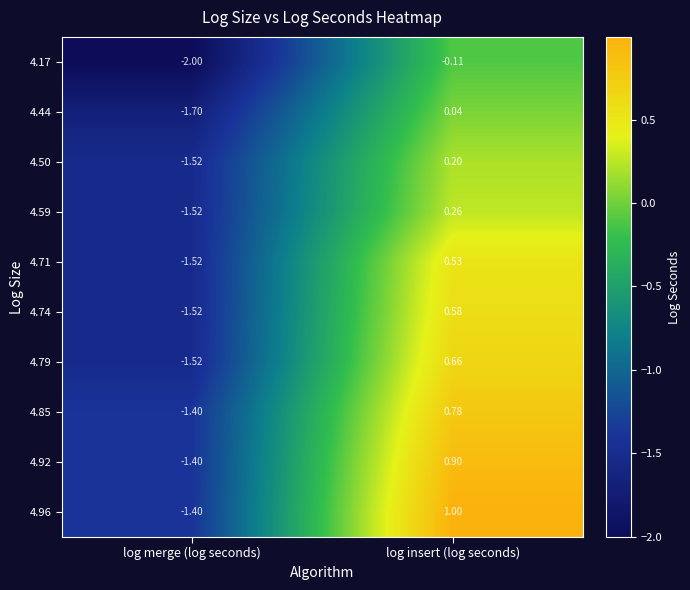

At which label does 4.85 reach its peak?

log insert (log seconds)